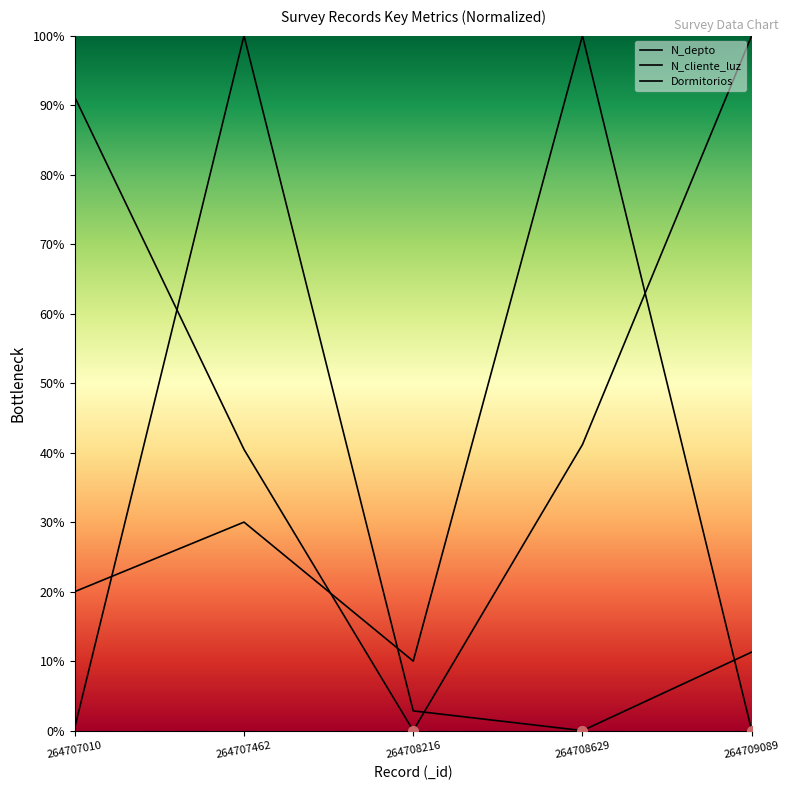

Which series has the largest total across all categories?

N_depto